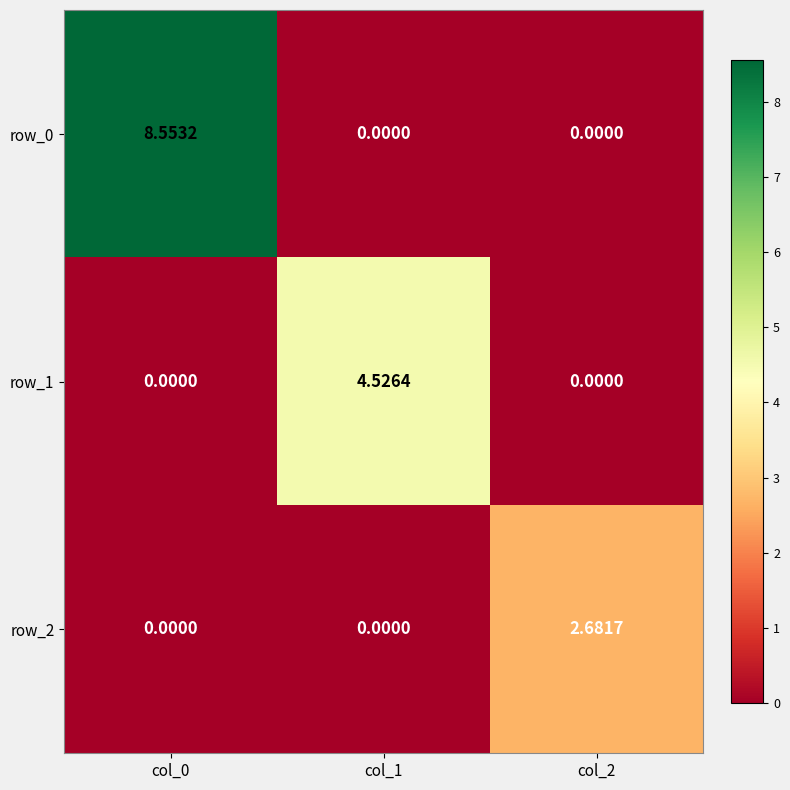

At which label does row_1 reach its peak?

col_1